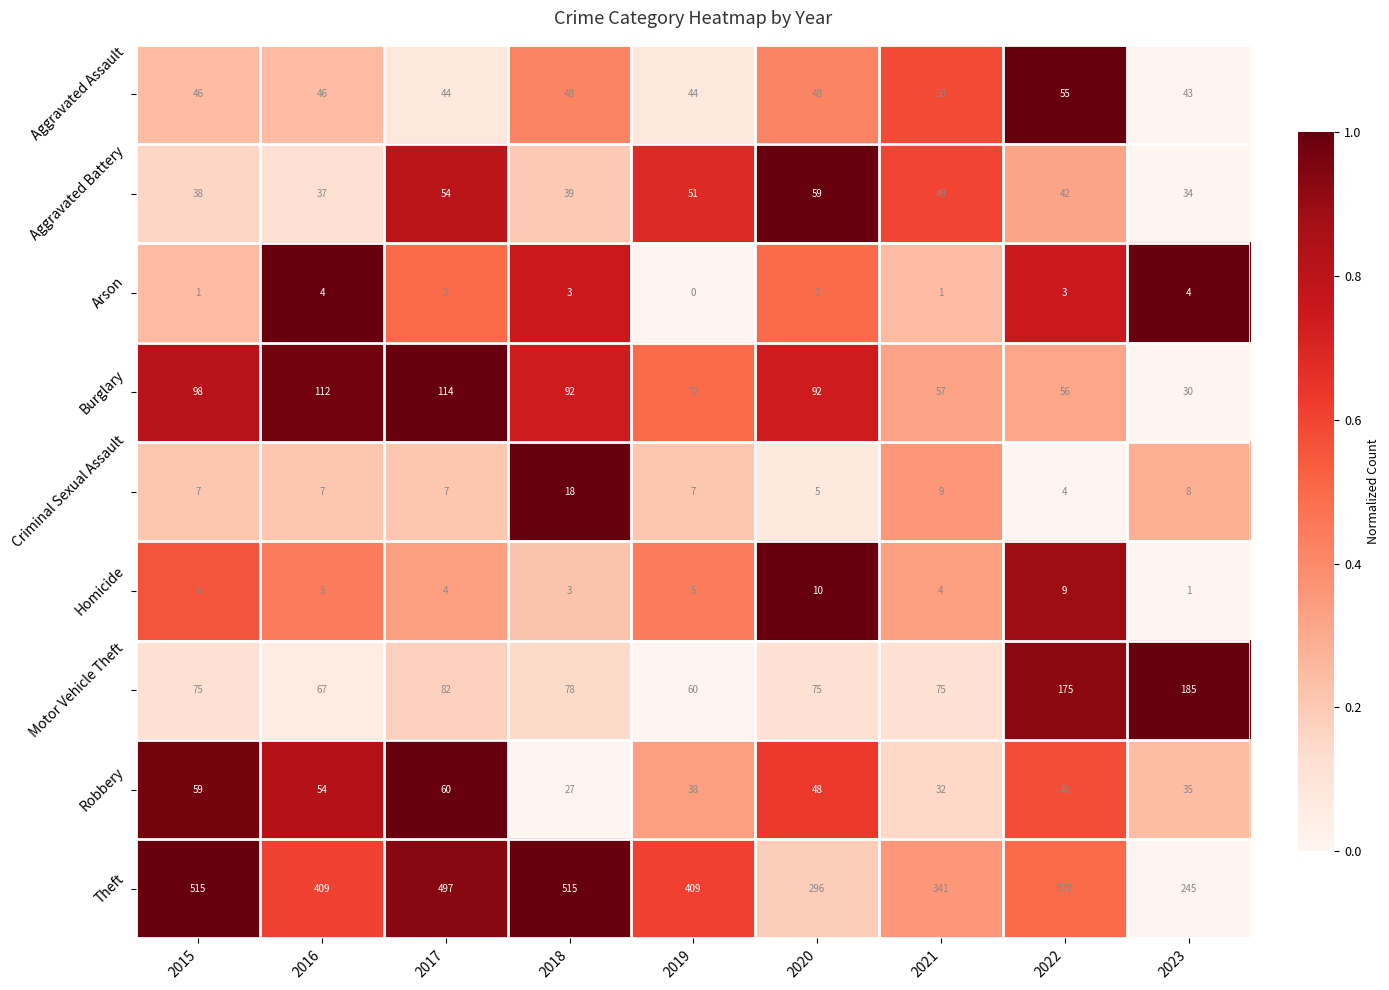

At which label is Robbery closest to 43?

2022